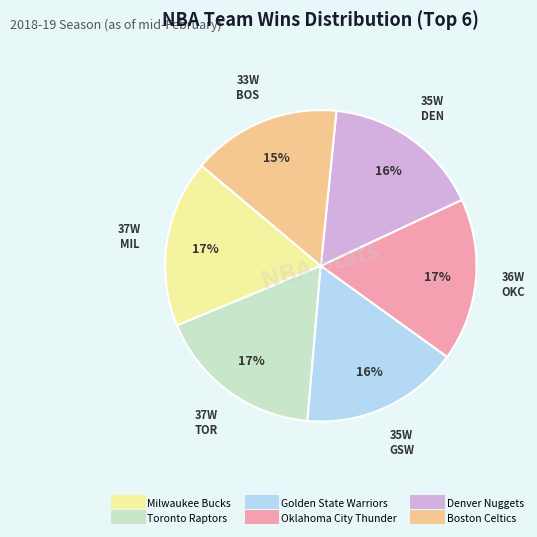

What is the smallest slice in the pie chart?

Boston Celtics